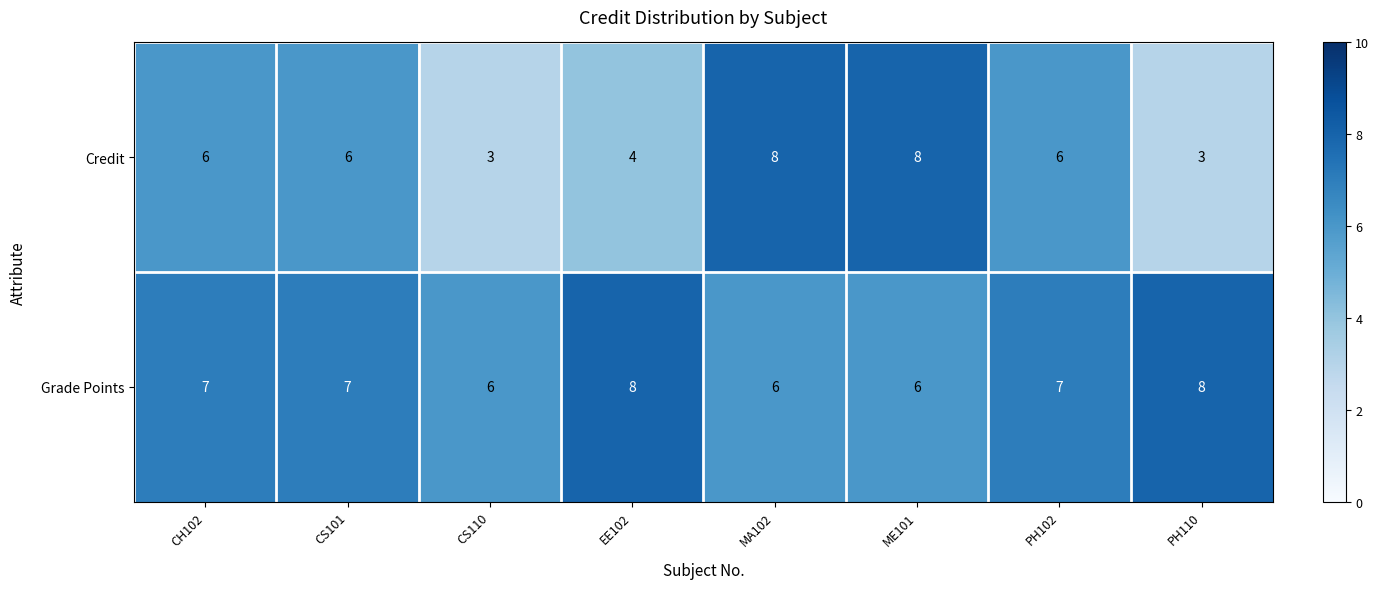

Reading left to right, what are all the values shown in this chart?

Credit: CH102=6	CS101=6	CS110=3	EE102=4	MA102=8	ME101=8	PH102=6	PH110=3
Grade Points: CH102=7	CS101=7	CS110=6	EE102=8	MA102=6	ME101=6	PH102=7	PH110=8